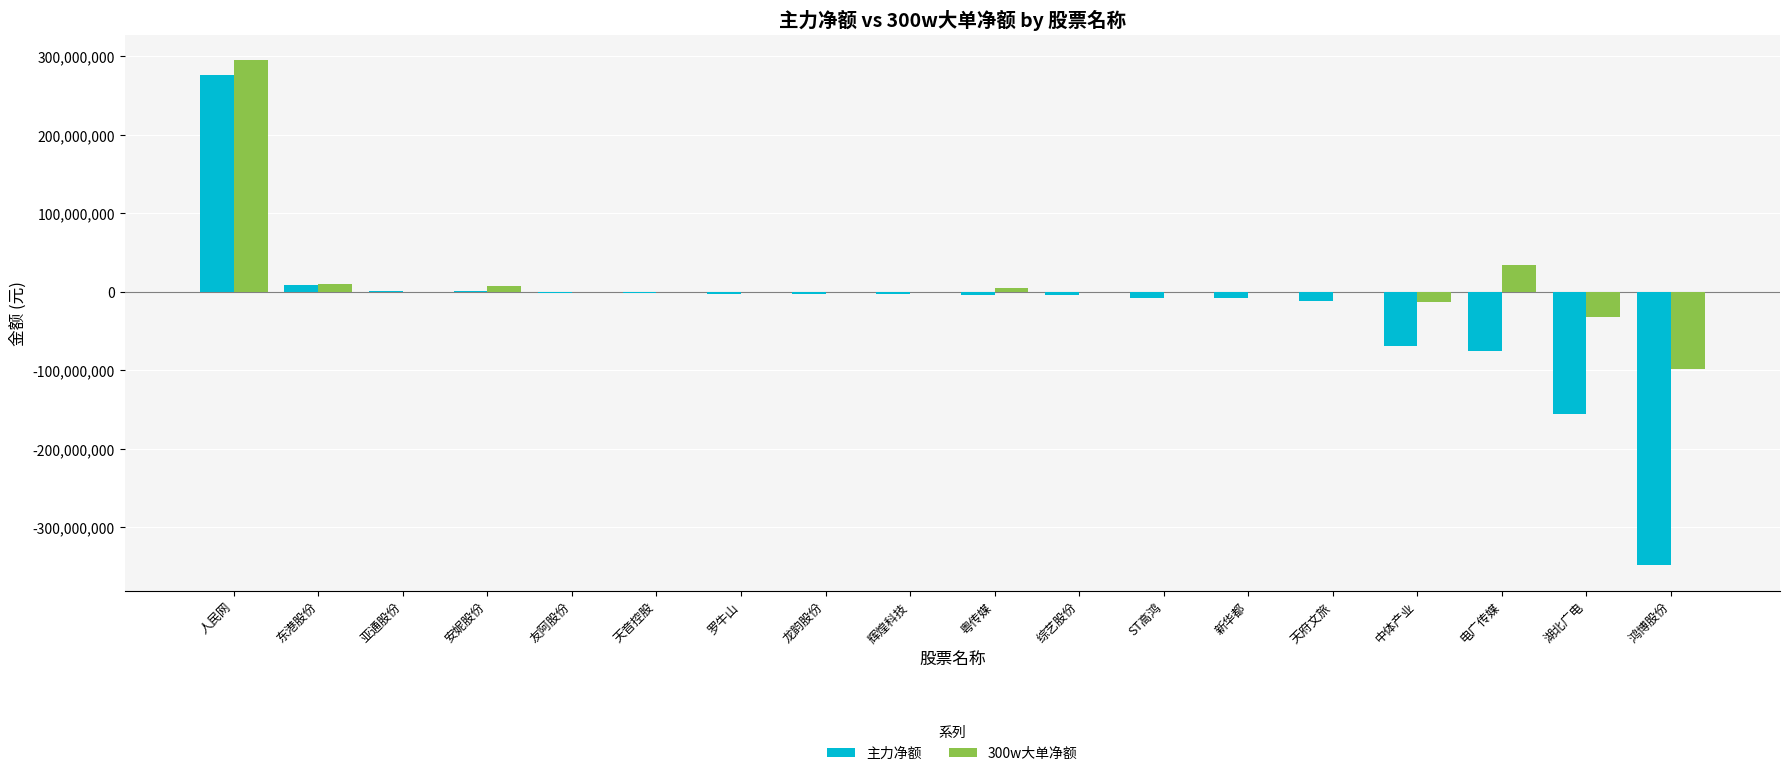

Between 天音控股 and 鸿博股份, which series saw the biggest shift?

主力净额